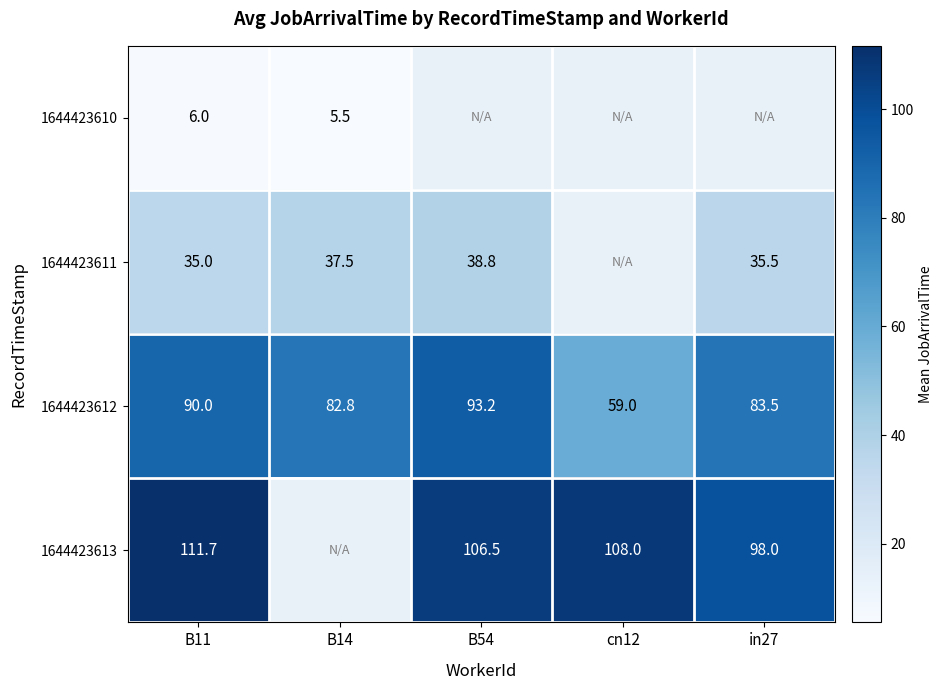

True or false: 1644423610 has a value of 2.0 at B14.

False